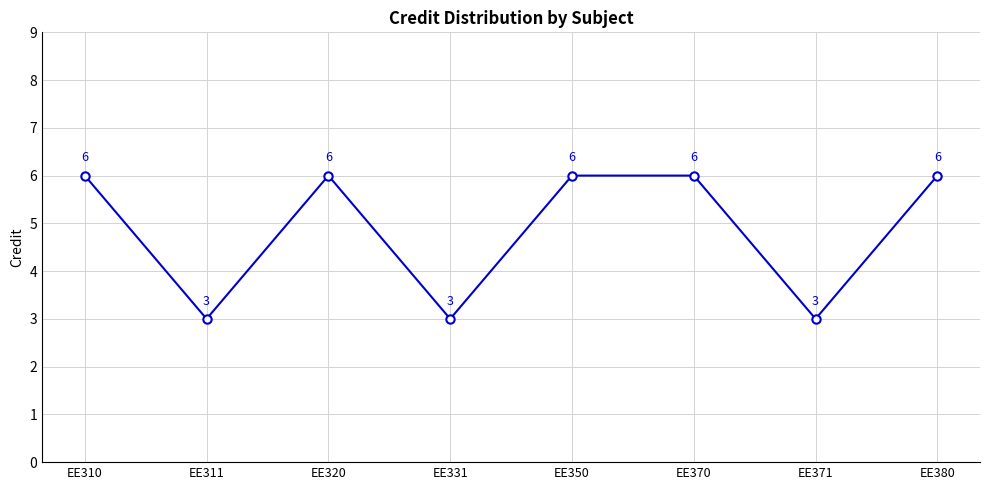

Where is the first local maximum?

EE320